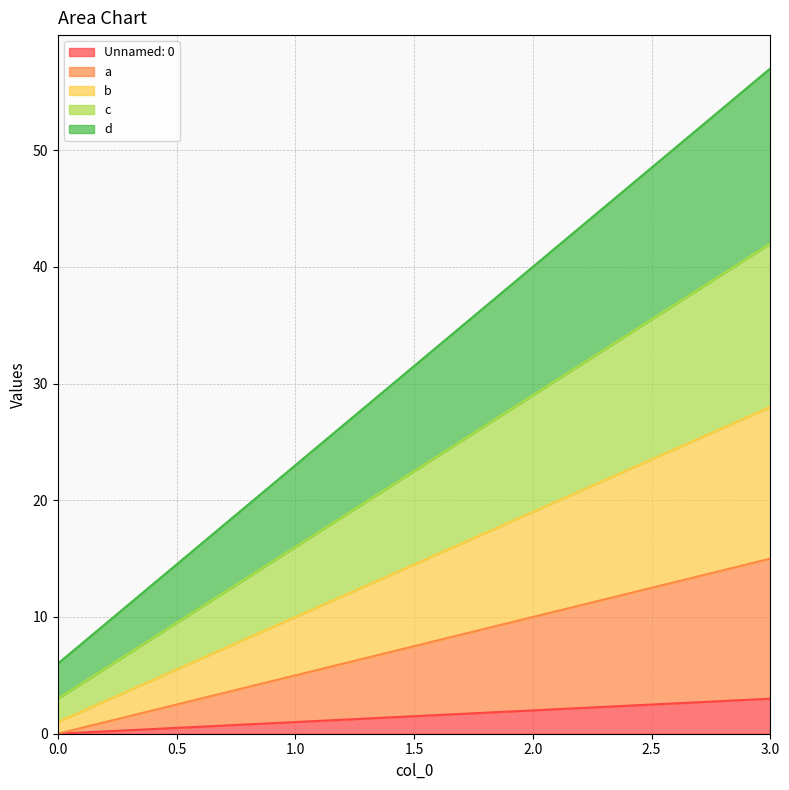

True or false: Unnamed: 0 and c cross at least once.

False